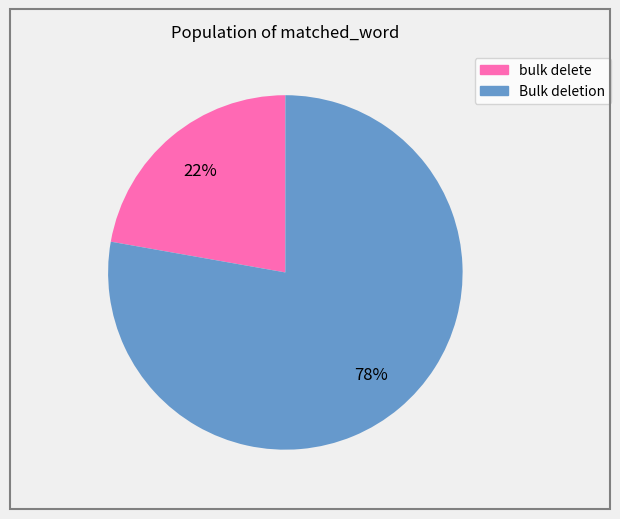

What percentage is the bulk delete slice, to the nearest percent?

22%